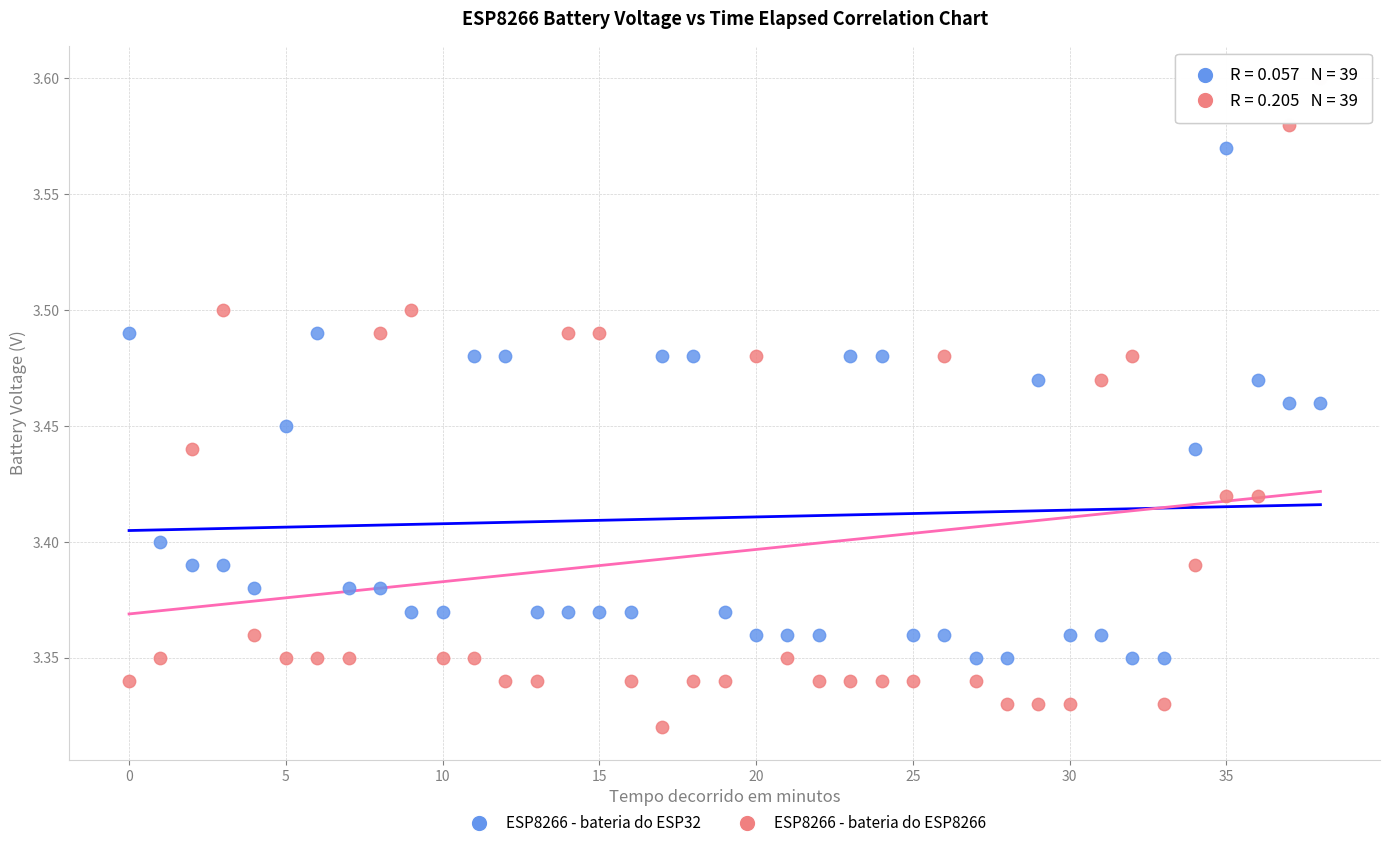

Across all data points, what is the range of Y values (max minus min)?

0.3